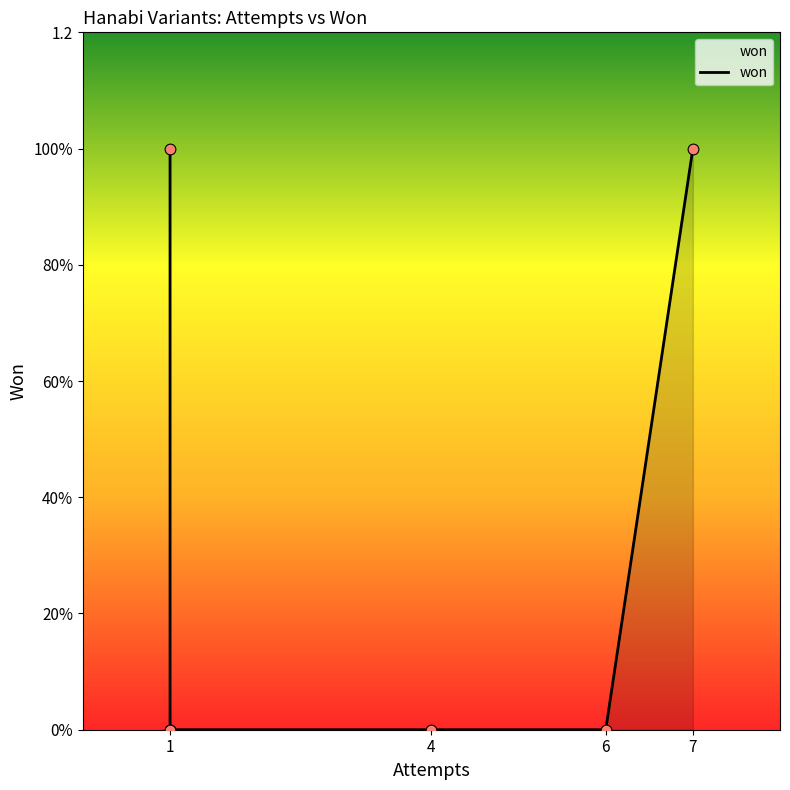

Which has a higher value, 6 or 1?

6